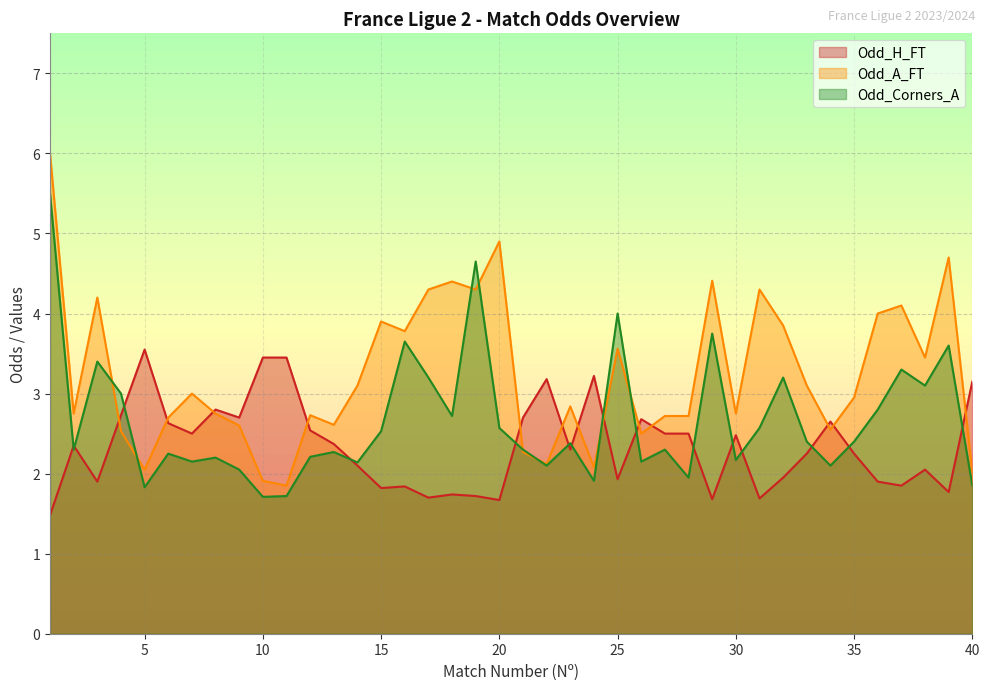

What are all the series names shown in the legend?

Odd_H_FT, Odd_A_FT, Odd_Corners_A